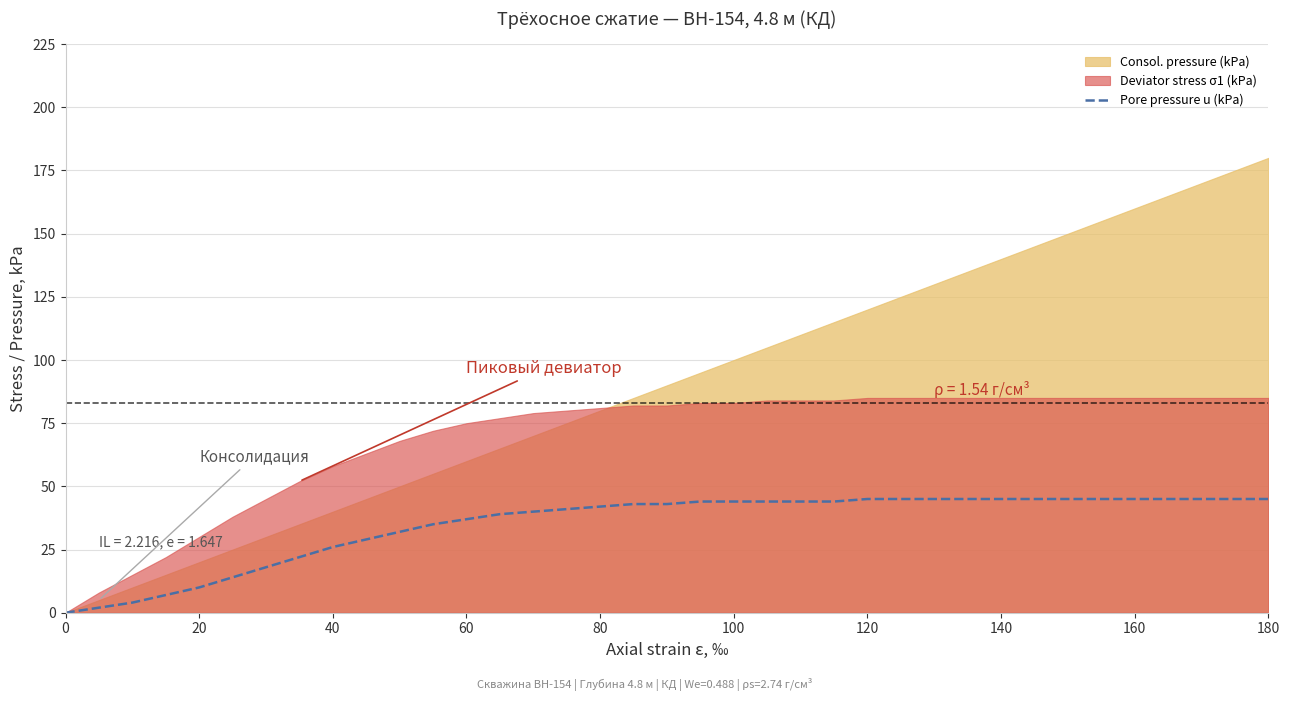

Count the number of values greater than 43.

18